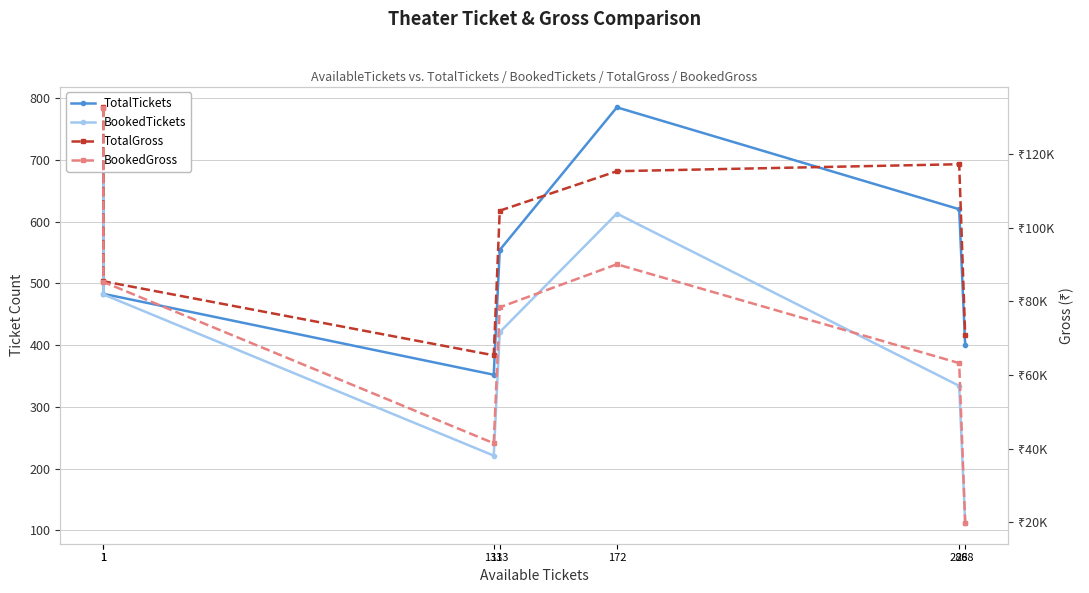

What is the value of the TotalTickets point at the 2nd from the left?

750